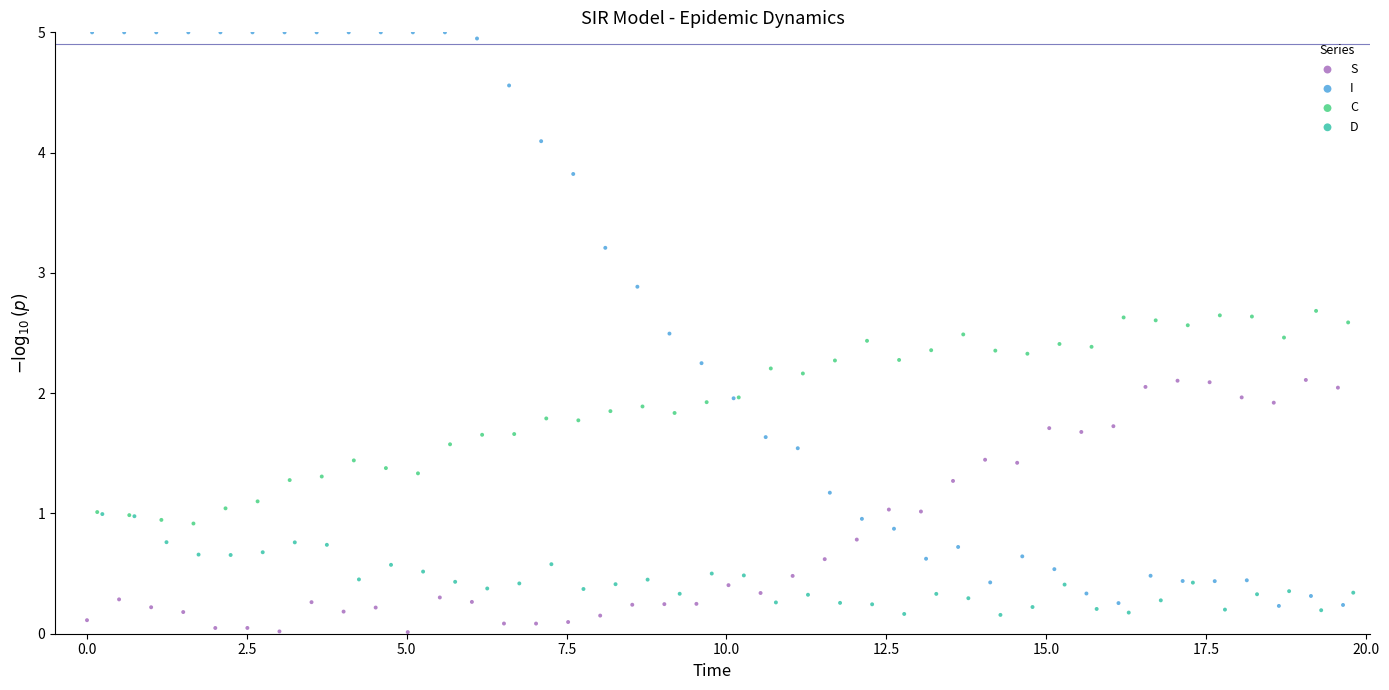

Which series has the widest spread of Y values?

I